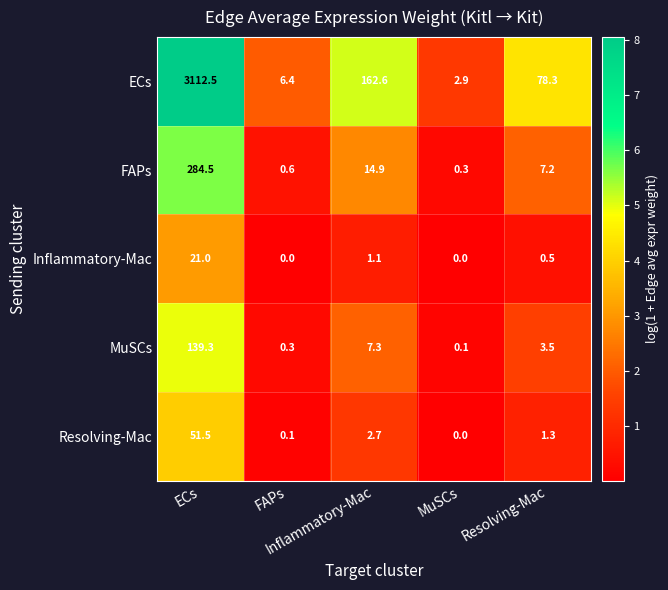

Reading left to right, what are all the values shown in this chart?

ECs: ECs=3112.5	FAPs=6.4	Inflammatory-Mac=162.6	MuSCs=2.9	Resolving-Mac=78.3
FAPs: ECs=284.5	FAPs=0.6	Inflammatory-Mac=14.9	MuSCs=0.3	Resolving-Mac=7.2
Inflammatory-Mac: ECs=21.0	FAPs=0.0	Inflammatory-Mac=1.1	MuSCs=0.0	Resolving-Mac=0.5
MuSCs: ECs=139.3	FAPs=0.3	Inflammatory-Mac=7.3	MuSCs=0.1	Resolving-Mac=3.5
Resolving-Mac: ECs=51.5	FAPs=0.1	Inflammatory-Mac=2.7	MuSCs=0.0	Resolving-Mac=1.3